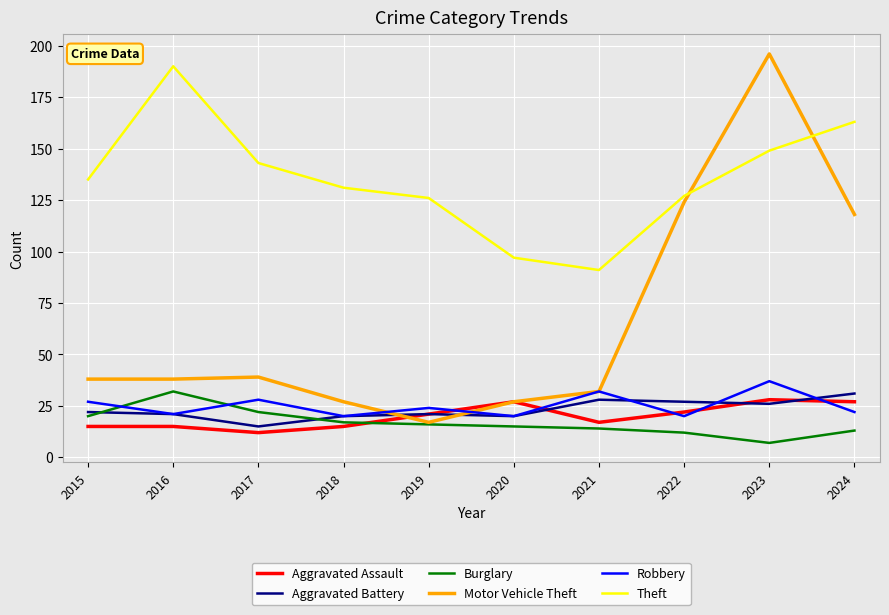

What value does the Aggravated Assault series have at 2021?

17